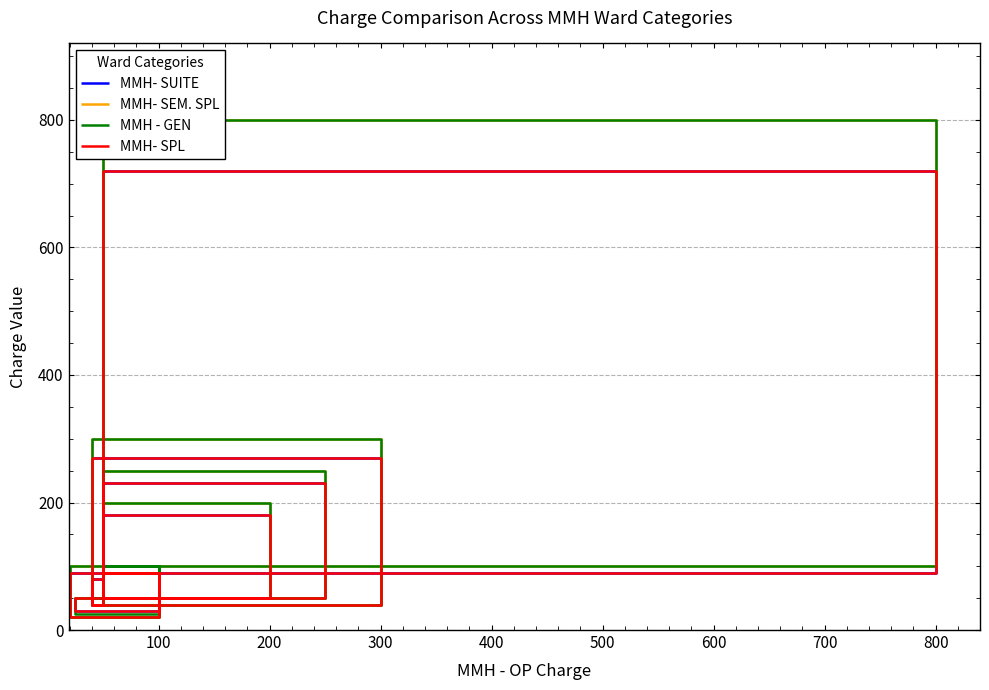

After their last crossing, which series has the higher values: MMH- SPL or MMH- SEM. SPL?

MMH- SPL